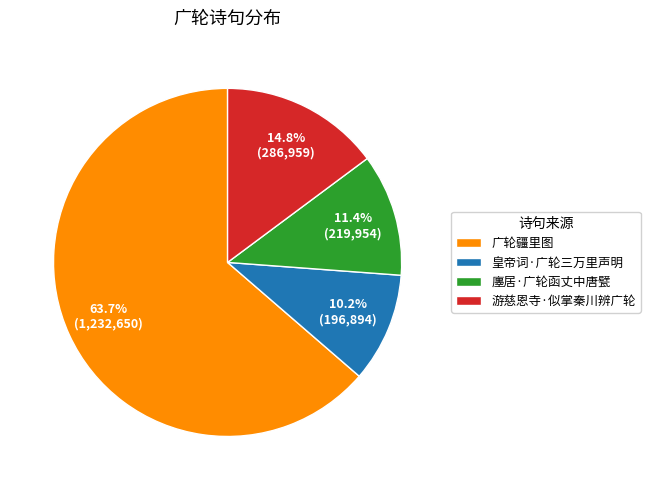

Does 游慈恩寺·似掌秦川辨广轮 account for over 50% of the chart?

No